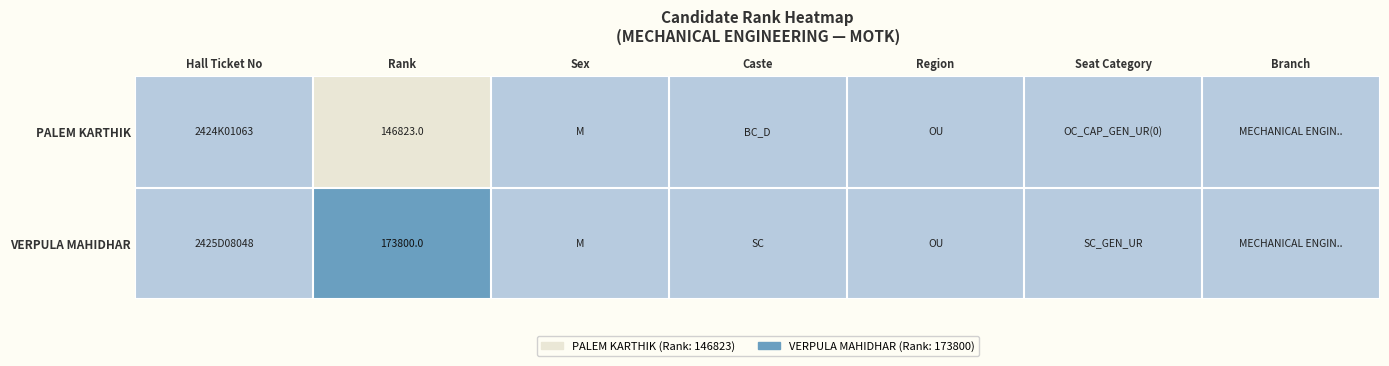

What is the total value across all series at Rank?

320623.0